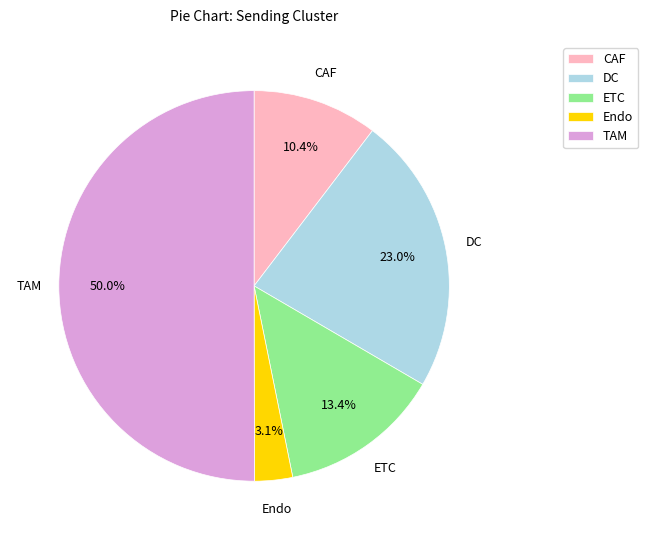

What is the total percentage of CAF and Endo?

13.5%